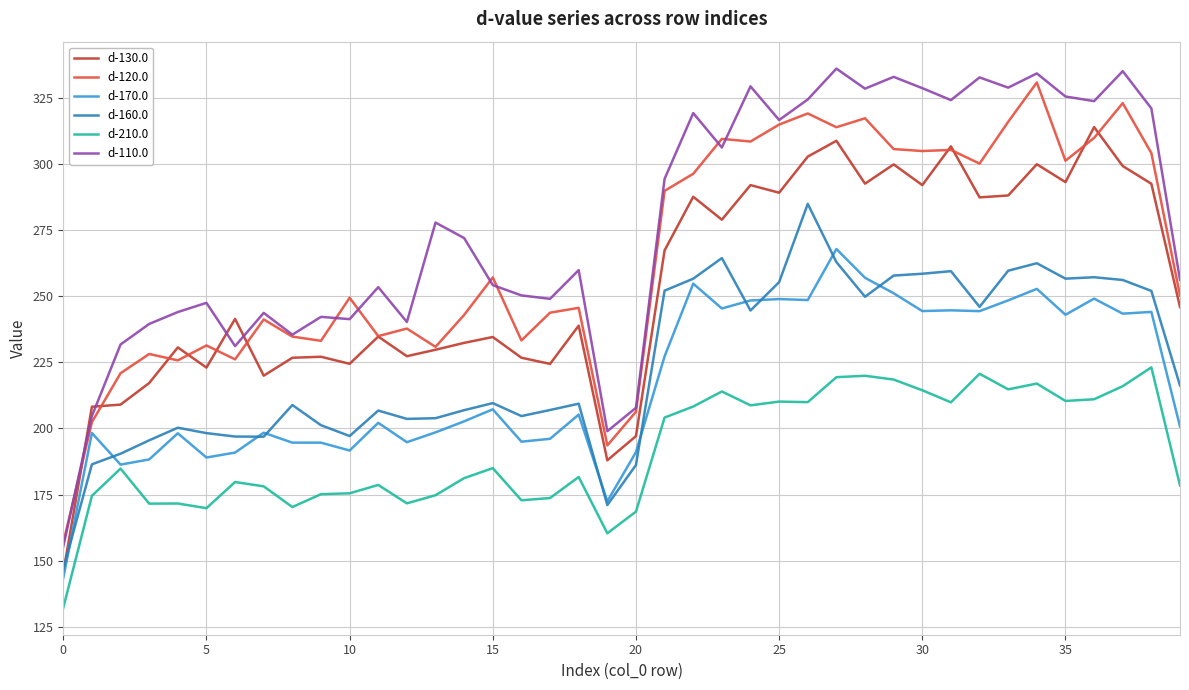

True or false: d-120.0 and d-160.0 intersect in this chart.

False